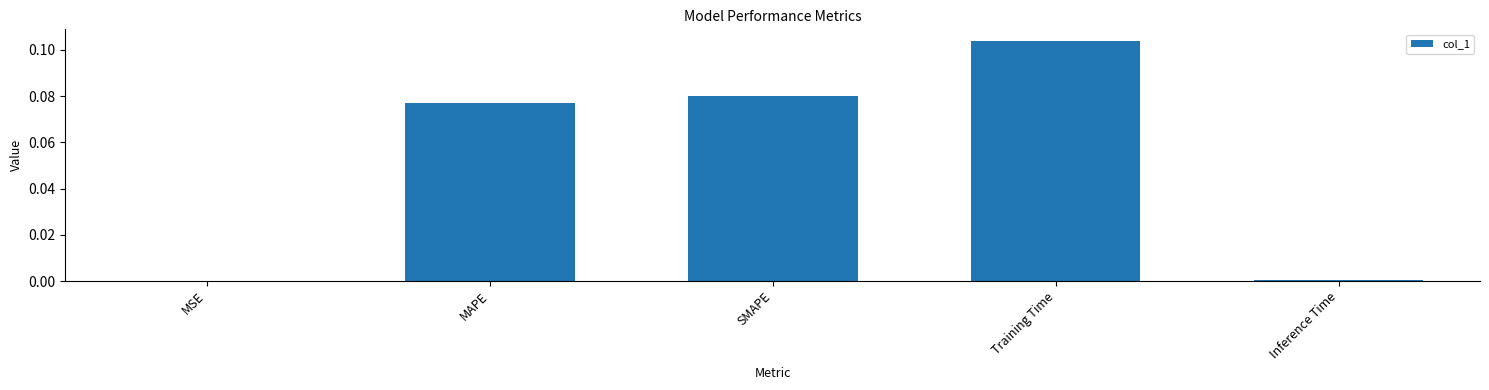

The value at MAPE is 0.0. True or false?

False